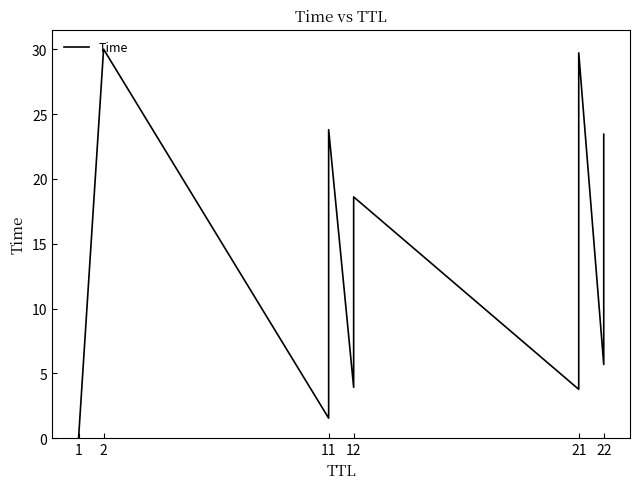

Reading right to left, extract all data points from this chart.

23.4	13.4	9.2	5.7	29.7	18.4	10.6	8.3	3.8	18.6	10.8	8.6	3.9	23.8	13.9	9.9	5.9	1.5	30.0	0.0